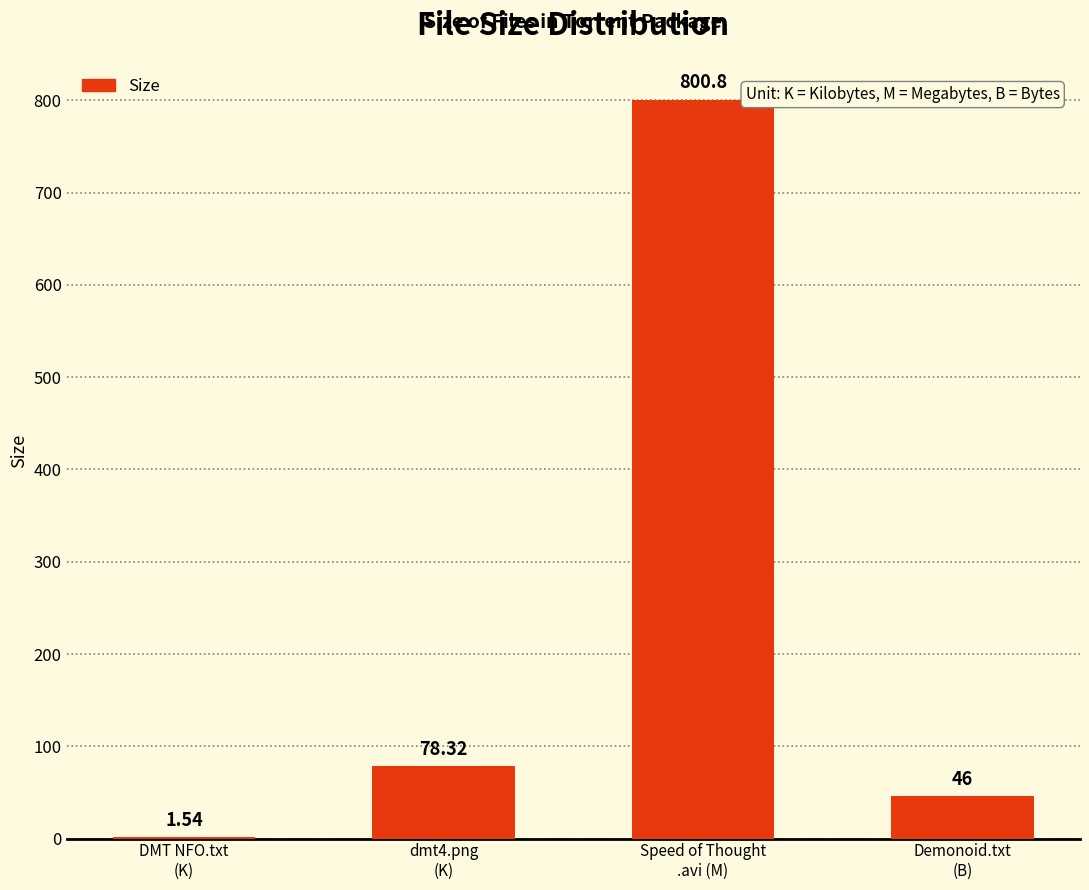

True or false: the data shows 1065.5 at Speed of Thought
.avi (M).

False